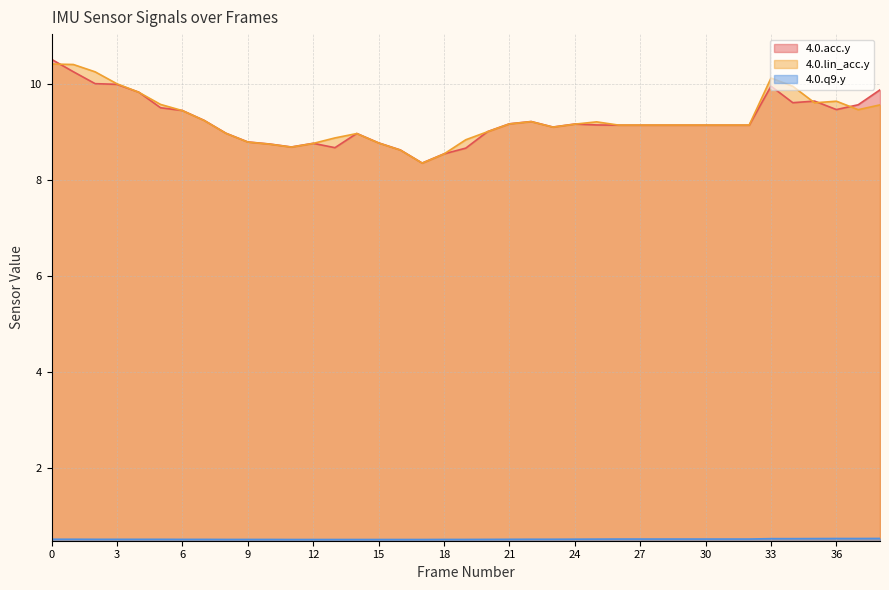

Rank the categories by 4.0.q9.y value from lowest to highest.

11, 12, 13, 14, 15, 16, 17, 8, 9, 10, 18, 19, 6, 7, 20, 2, 3, 4, 5, 21, 0, 1, 22, 23, 24, 25, 26, 27, 28, 29, 30, 31, 32, 33, 34, 35, 36, 37, 38